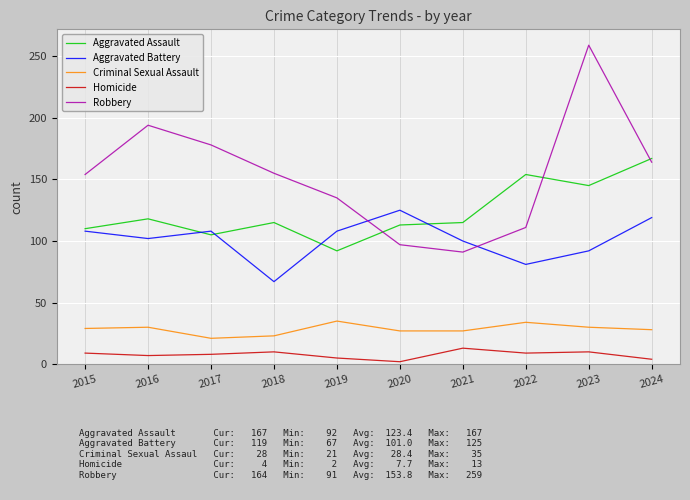

Does the chart display data point markers on the line(s)?

No